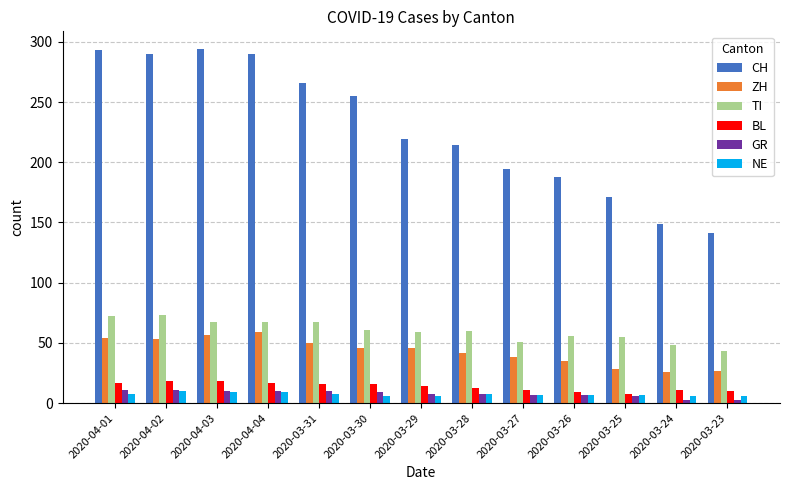

What is the label of the 13th bar from the right?

2020-04-01